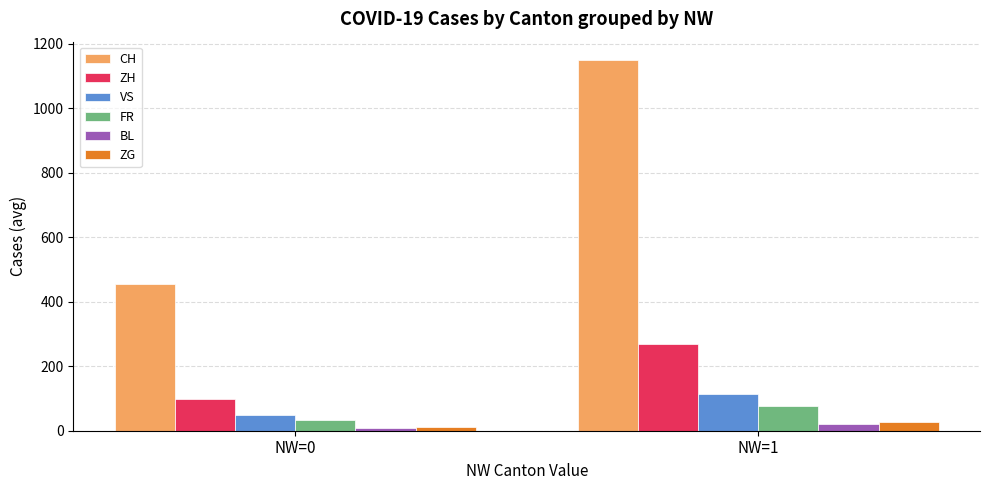

The value of CH at NW=0 is 173.9. True or false?

False